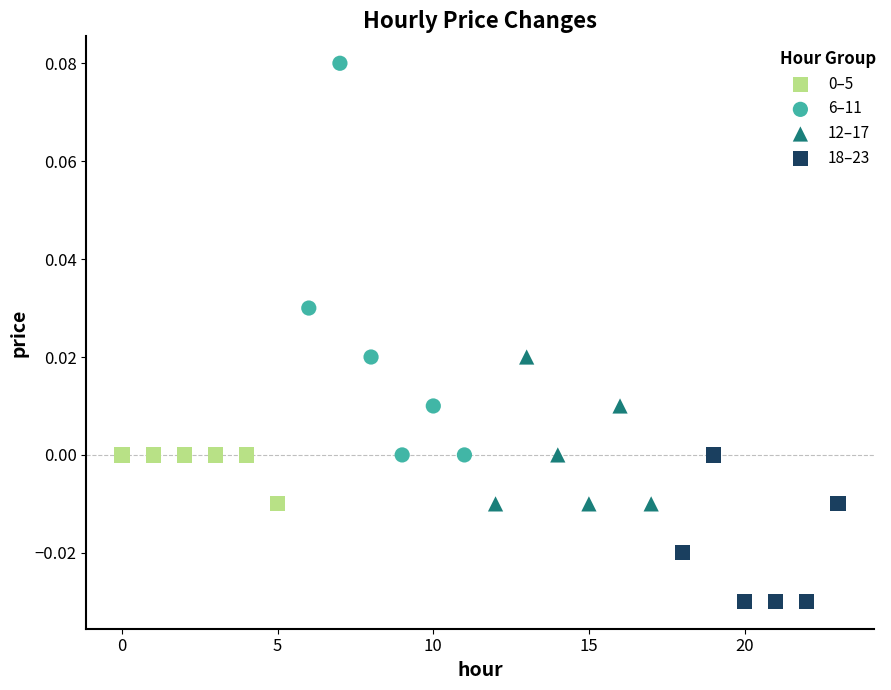

Which series has the widest spread of Y values?

6–11